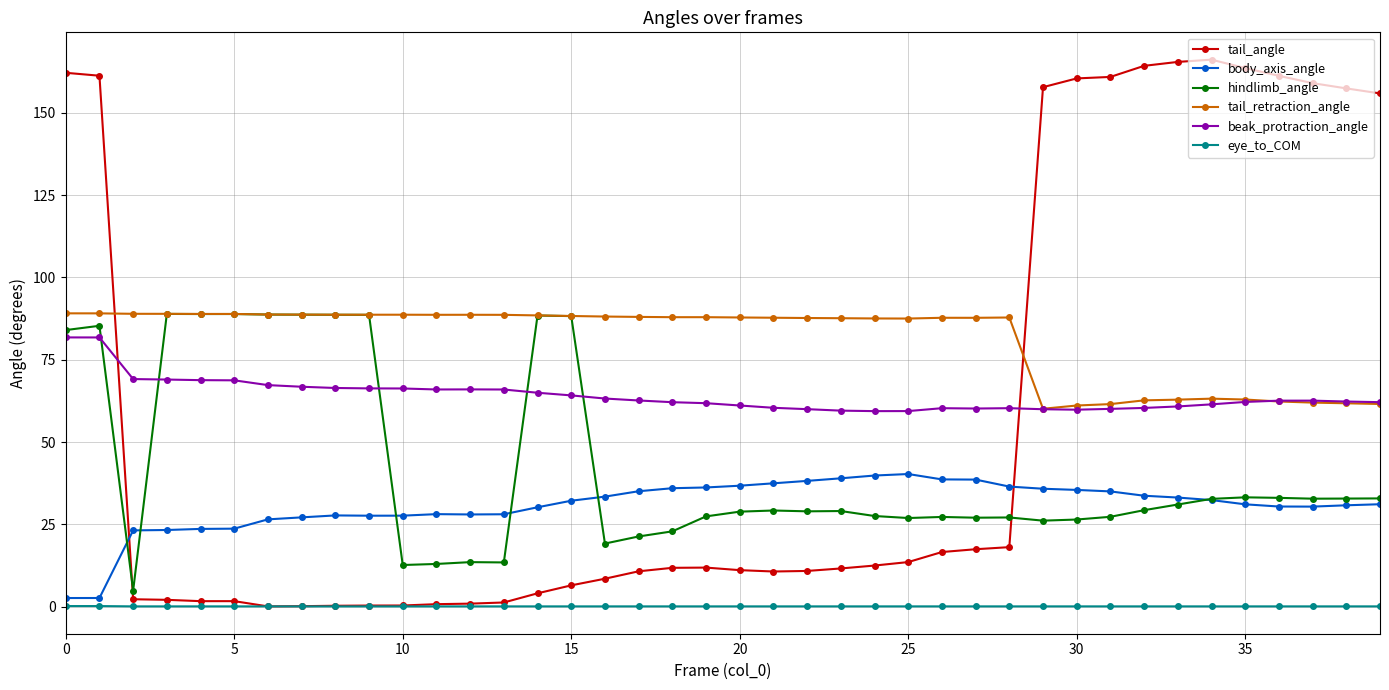

How many lines are shown in the chart?

6